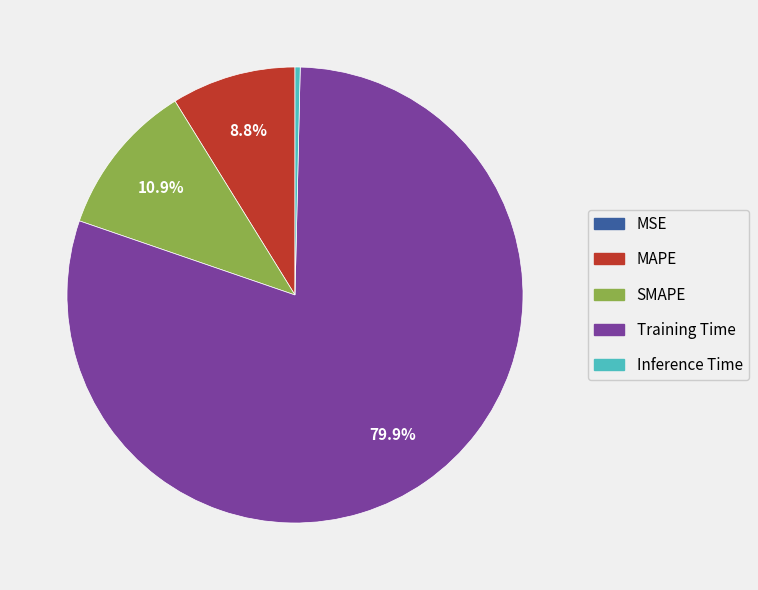

Is there a majority slice in this chart?

Yes